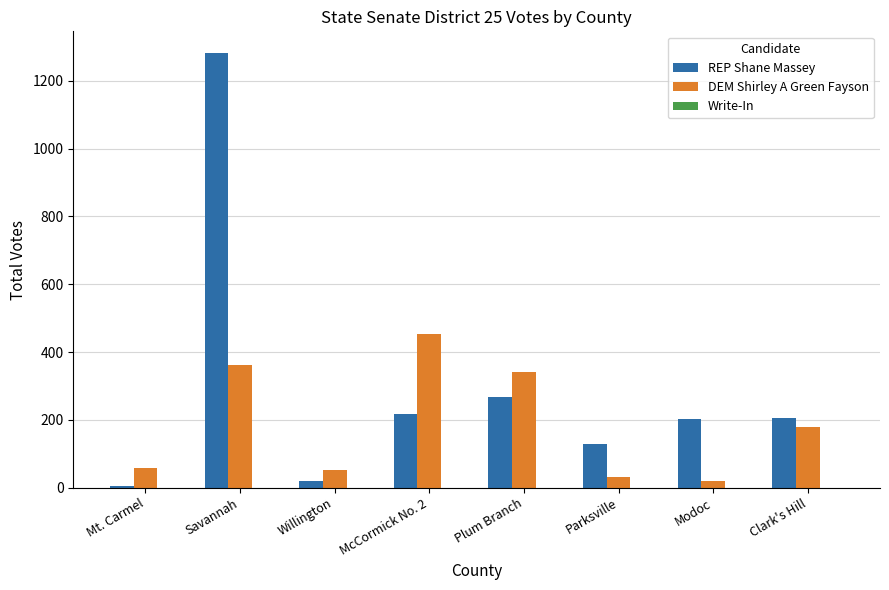

Count the number of data series in this chart.

2